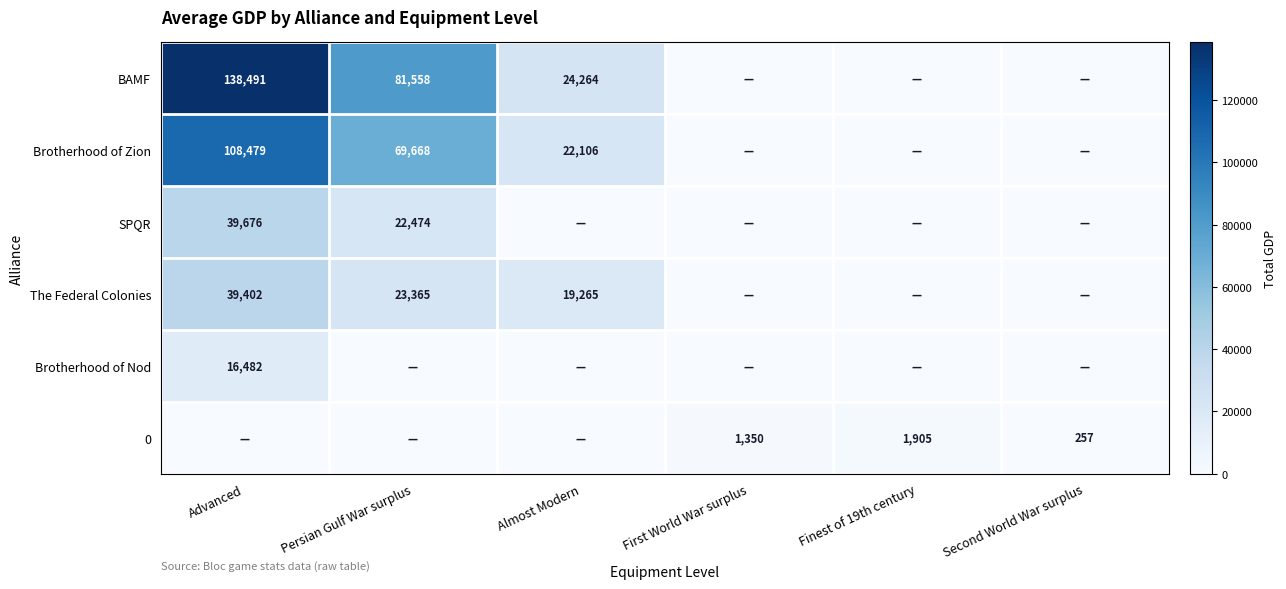

What is the spread (max minus min) of values at First World War surplus?

1350